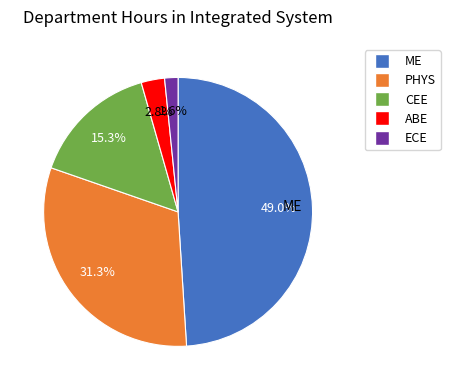

Rank the categories by value from highest to lowest.

ME, PHYS, CEE, ABE, ECE